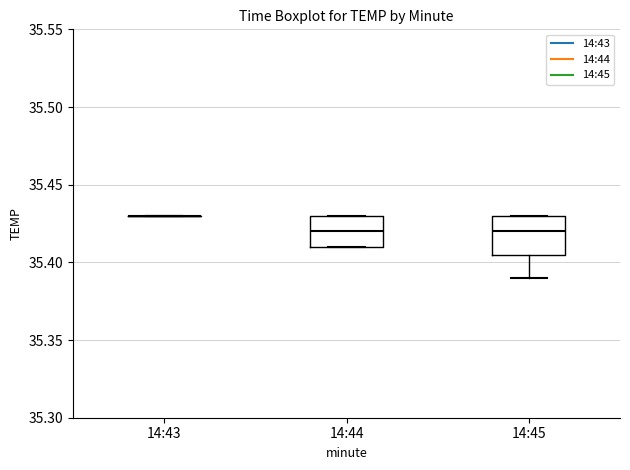

Reading left to right, transcribe this box plot: for each box, give where its median line is, the range the box spans, and where its two whiskers end, as read against the y-axis. The values are not printed on the chart, so give them approximately, as read against the axis.

14:43: box collapsed to a line at 35.430, whiskers 35.430 to 35.430
14:44: median 35.420, box 35.410 to 35.430, whiskers 35.410 to 35.430
14:45: median 35.420, box 35.405 to 35.430, whiskers 35.390 to 35.430